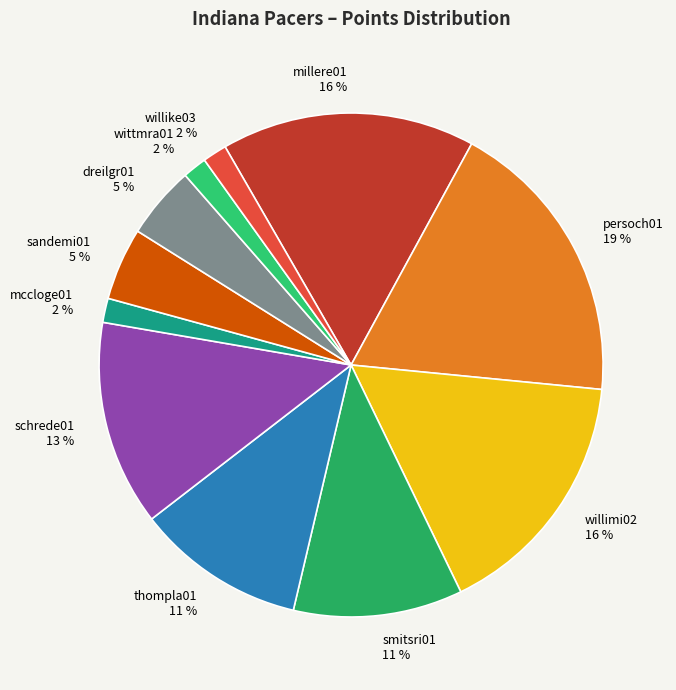

To the nearest percent, what is the average slice percentage?

9%